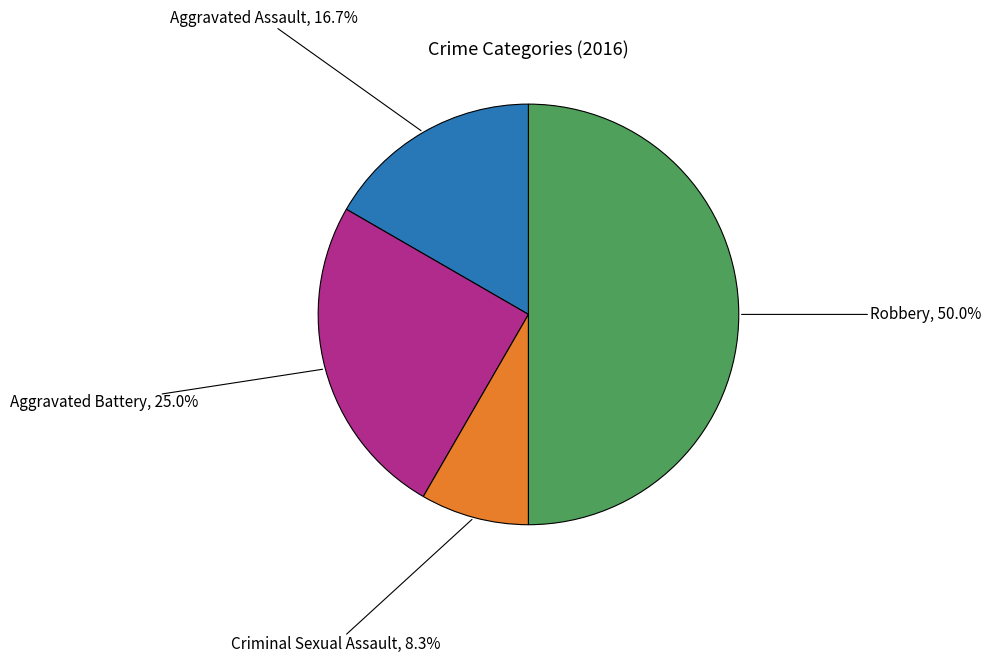

To the nearest percent, what is the average slice percentage?

25%